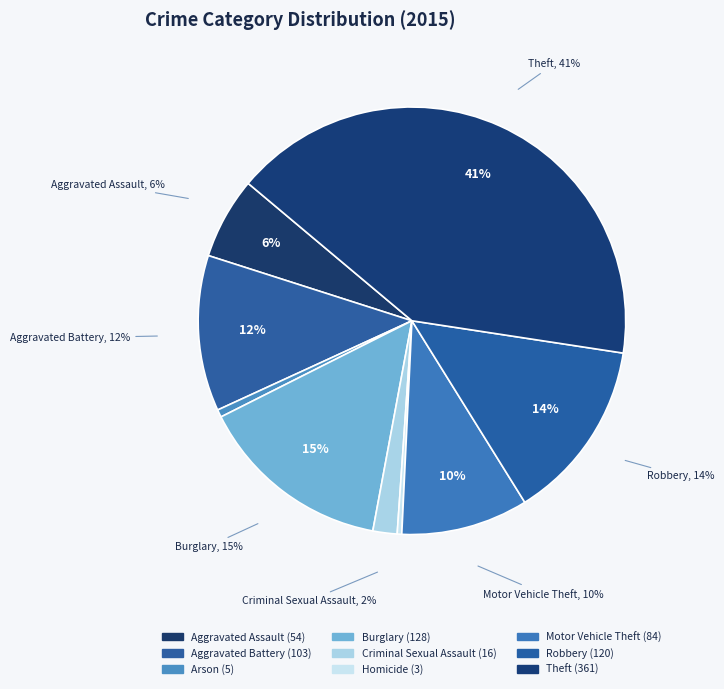

To the nearest percent, what is the combined percentage of Robbery and Theft?

55%